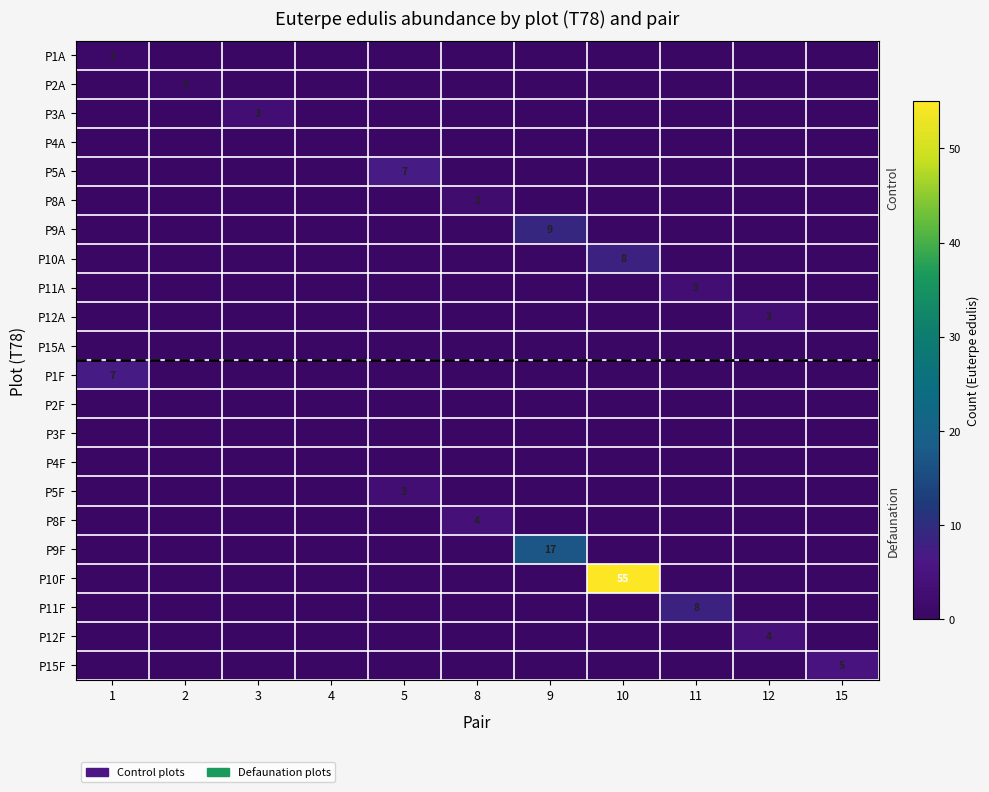

How many values in P5A are above zero?

1